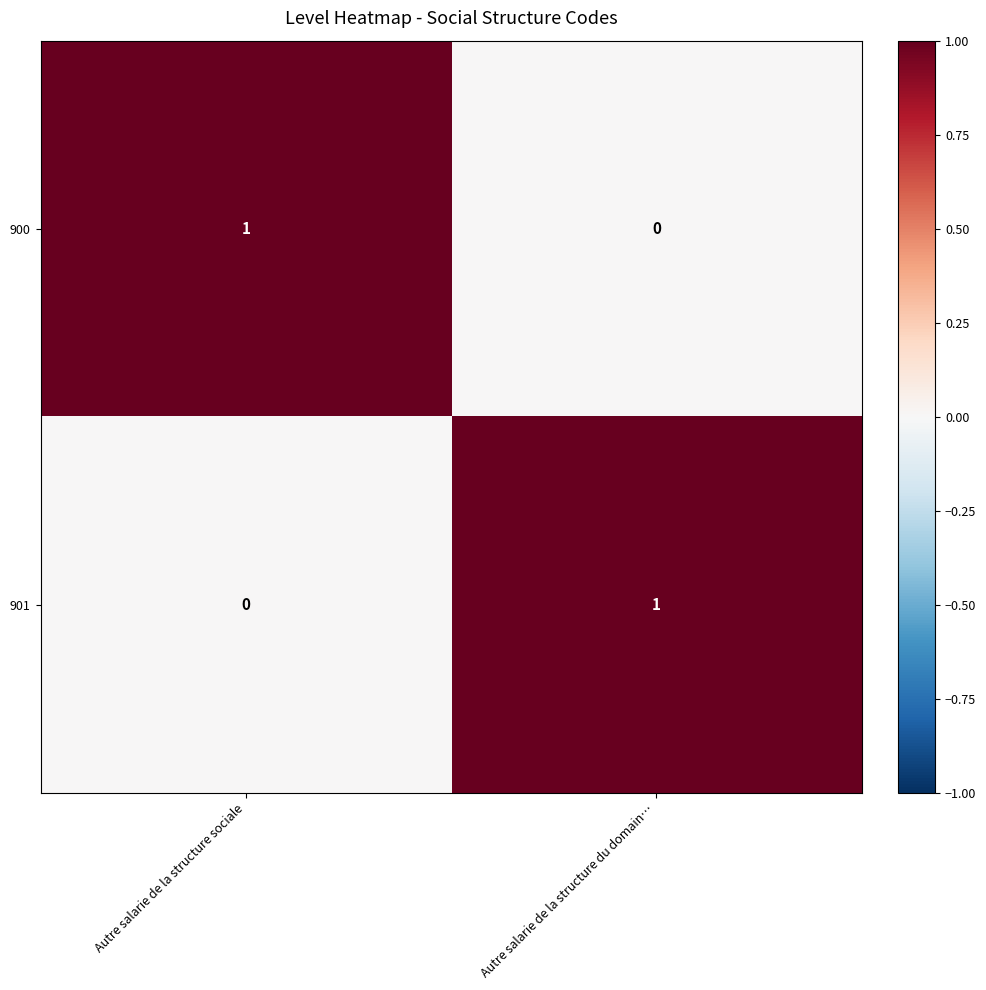

Reading right to left, list all the values displayed in this chart.

900: 0	1
901: 1	0